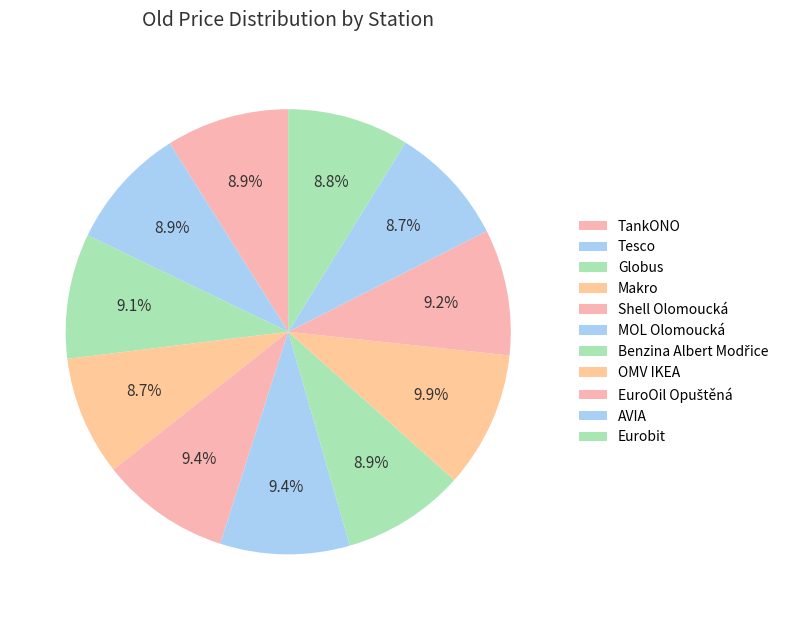

True or false: TankONO accounts for 1% of the total.

False